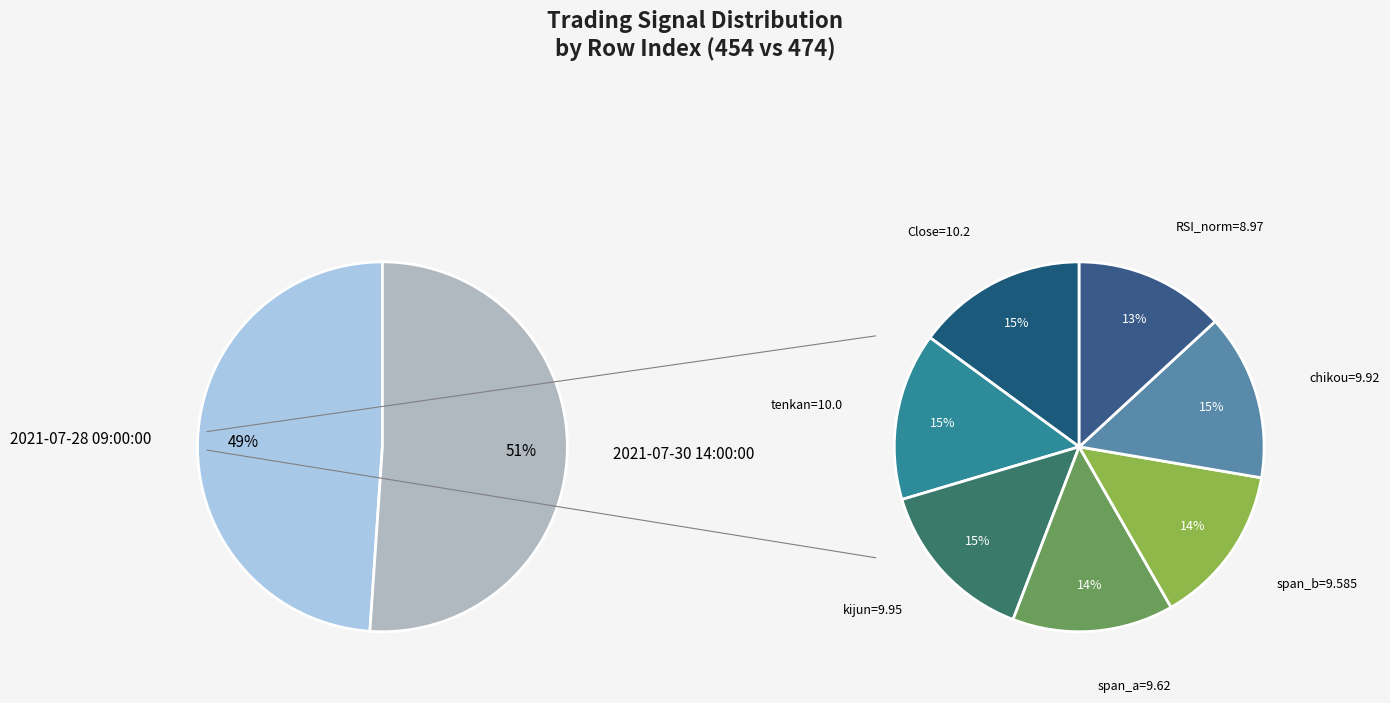

What portion of the pie excludes 2021-07-30 14:00:00?

48.9%